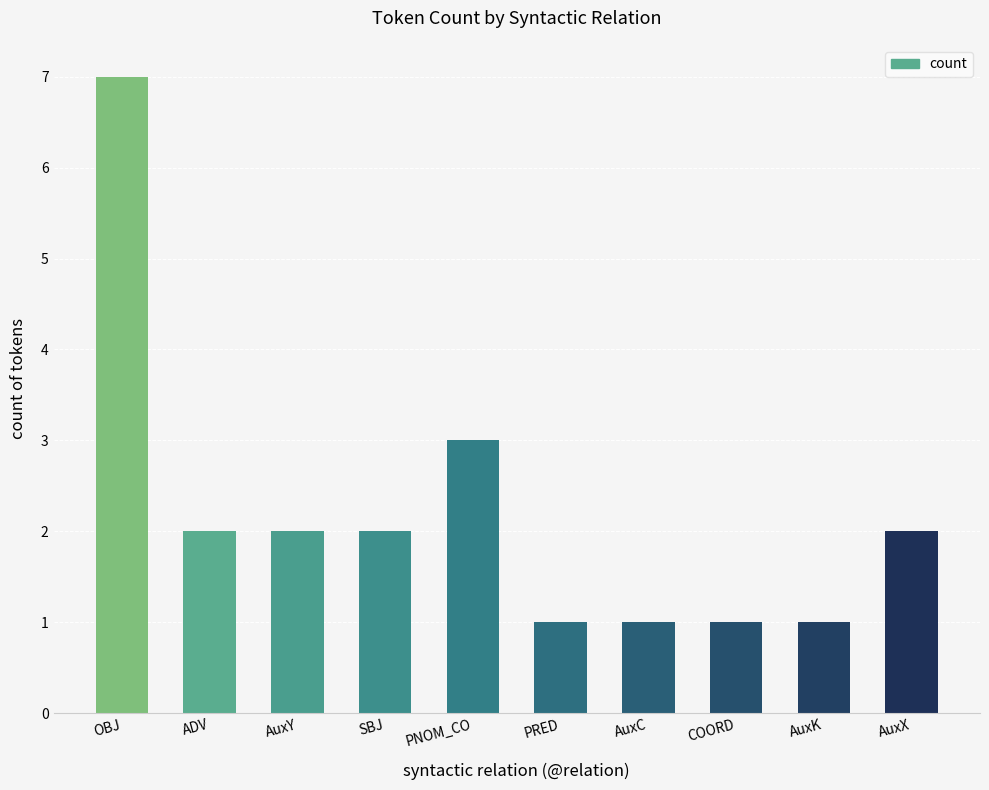

What is the average value?

2